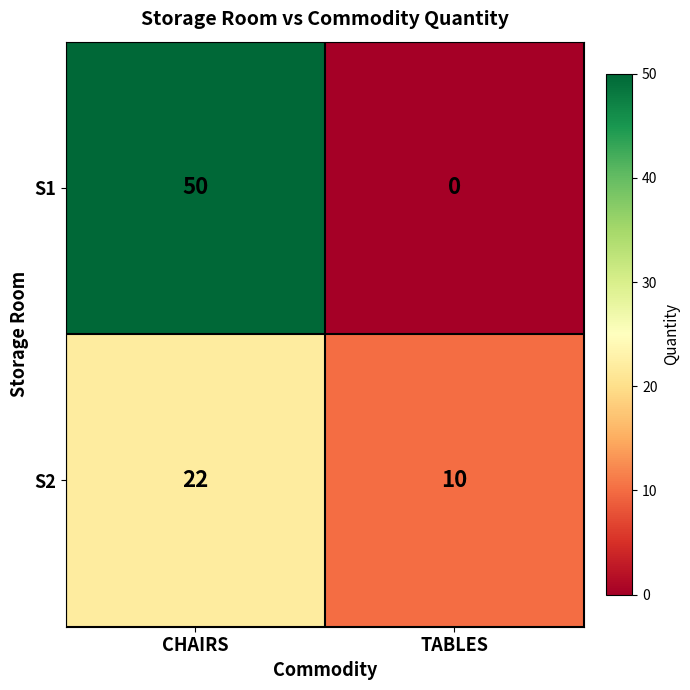

Which label corresponds to the smallest value in the chart?

TABLES